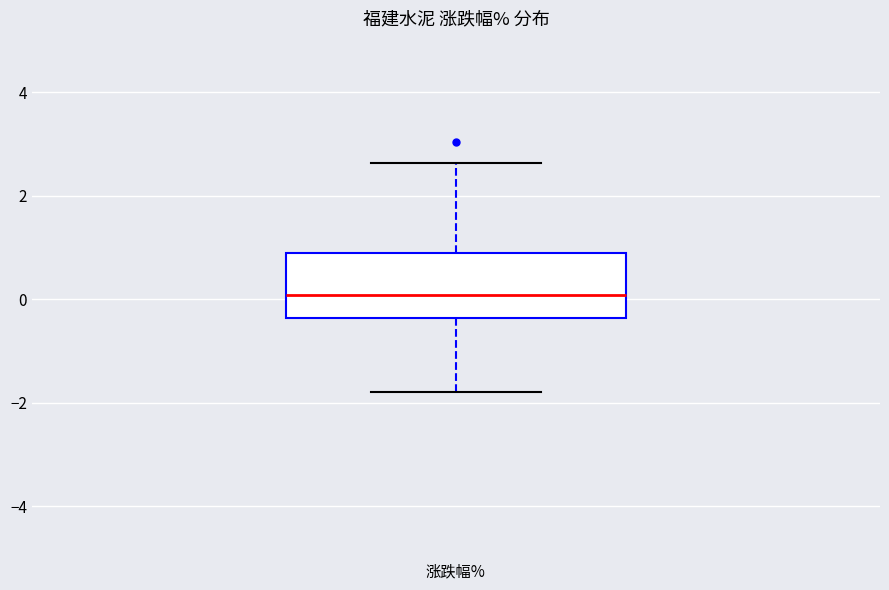

Where is the lower edge of the box for 涨跌幅% on the y-axis? The values are not printed on the chart, so give them approximately, as read against the axis.

-0.4